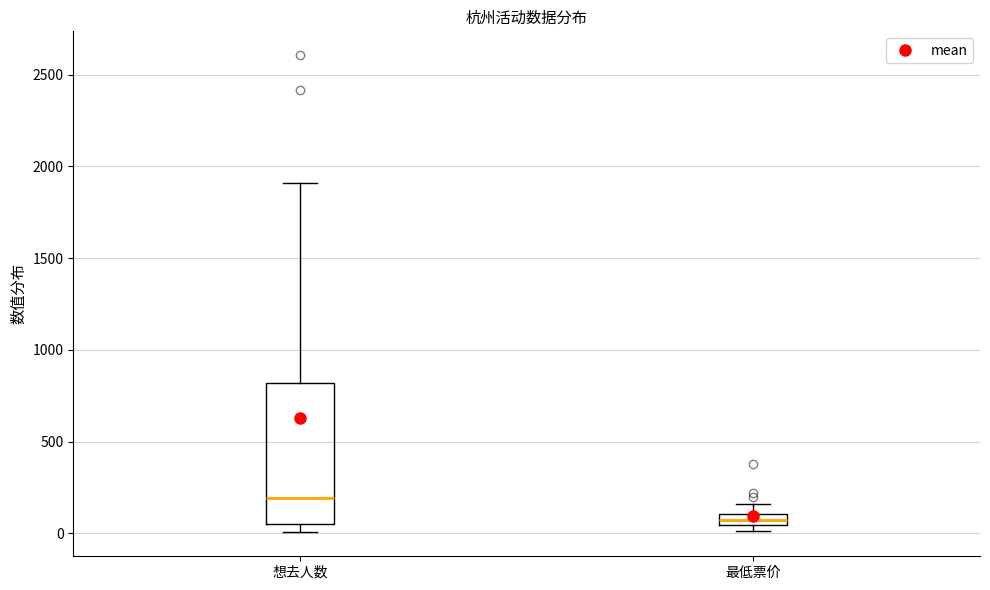

Comparing the boxes themselves (not the whiskers), which one is the tallest?

想去人数